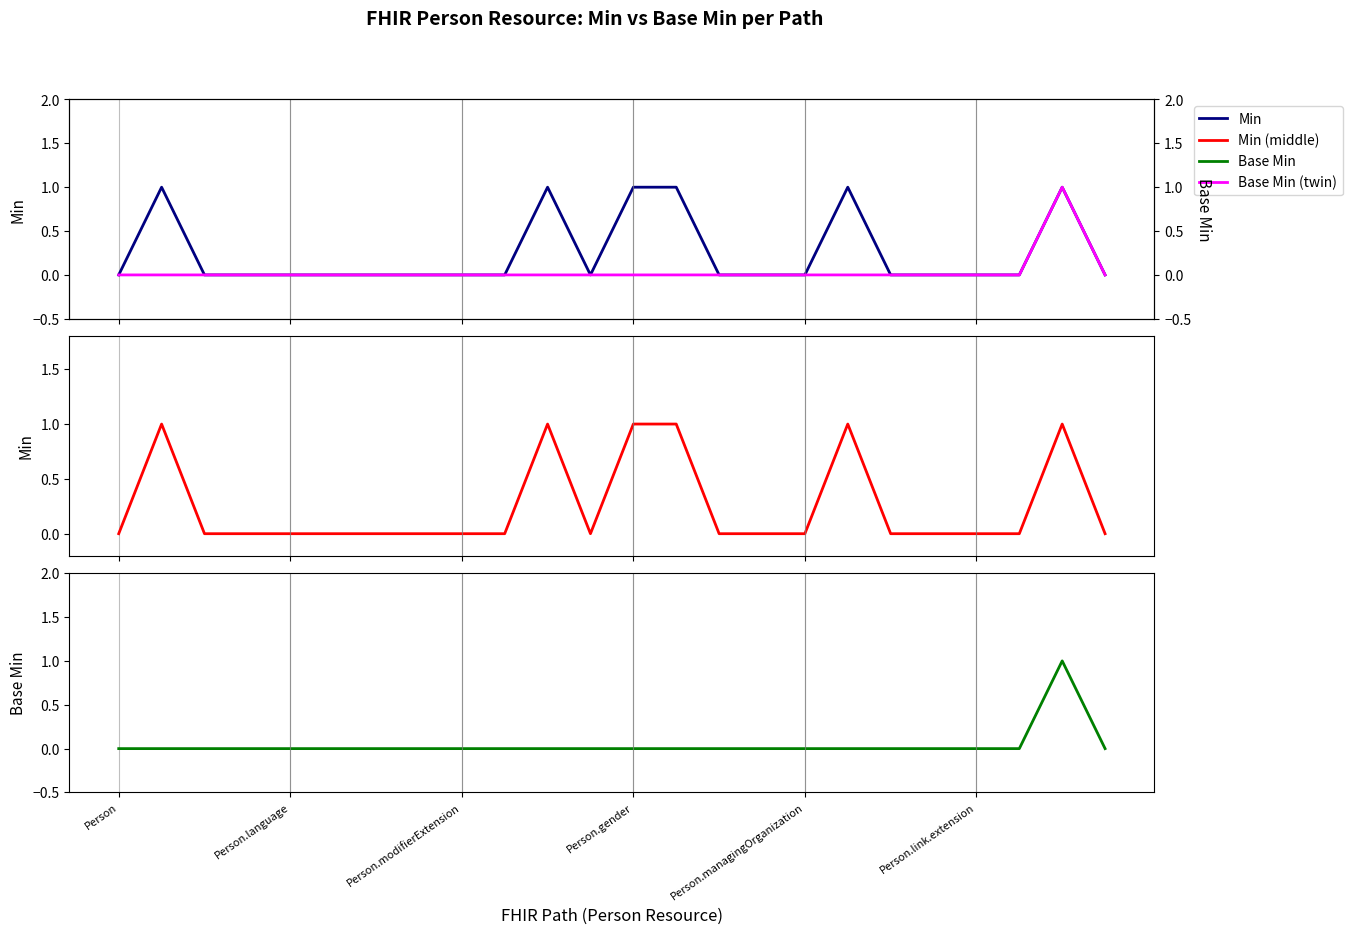

True or false: Base Min has more than 0 interior local peaks.

True